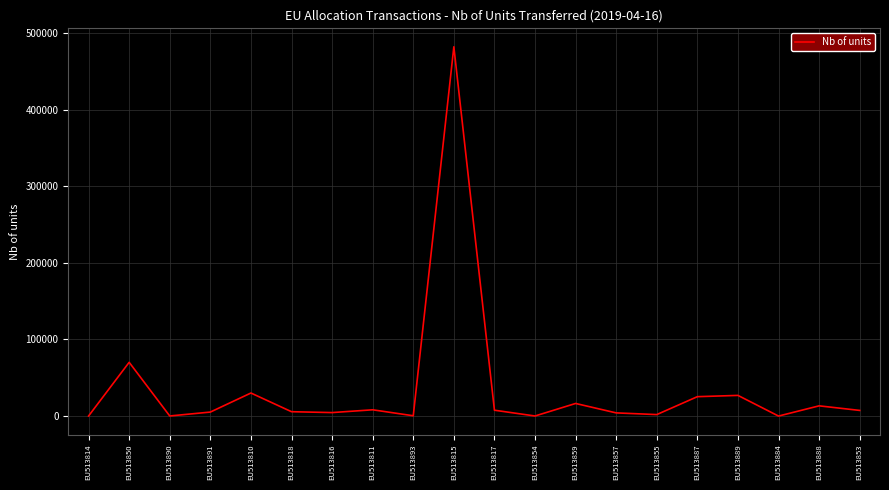

Does the chart display data point markers on the line(s)?

No